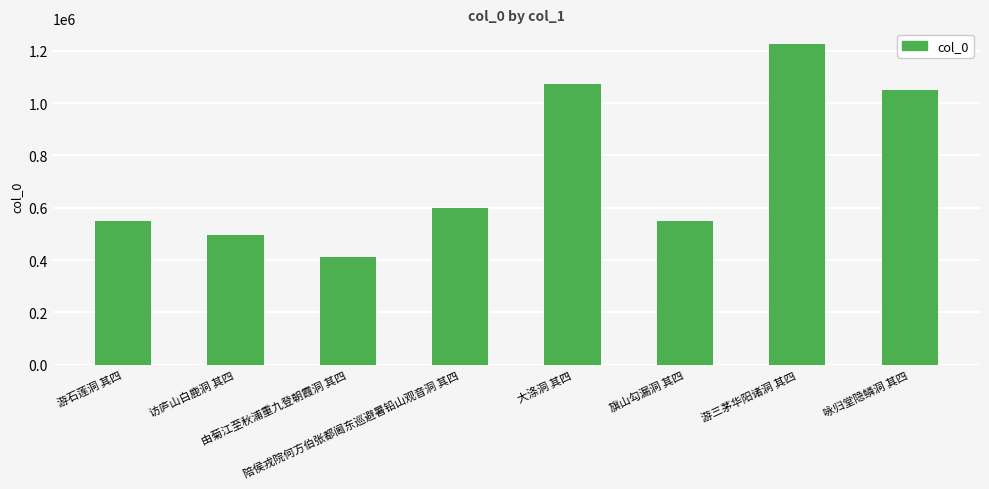

What is the difference between the maximum and minimum values?

813342